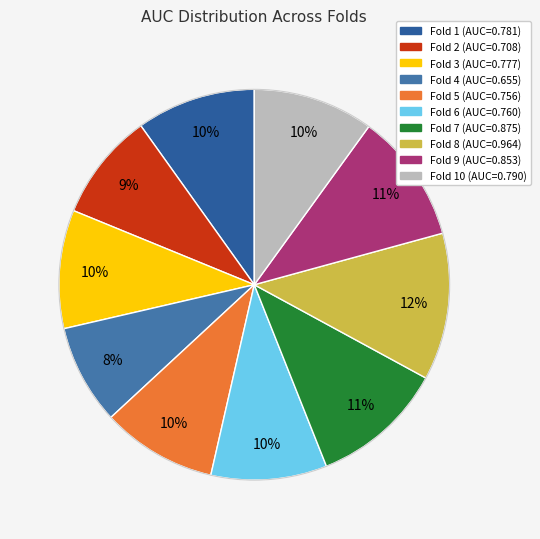

How many segments does this pie chart have?

10